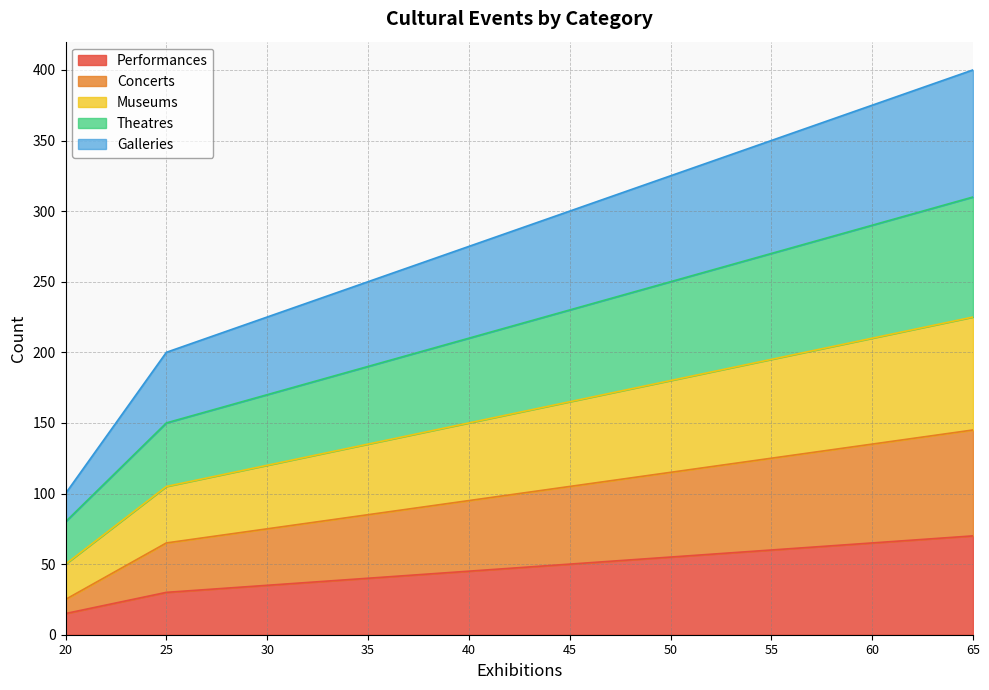

The Performances series shows 60 at 55. True or false?

True